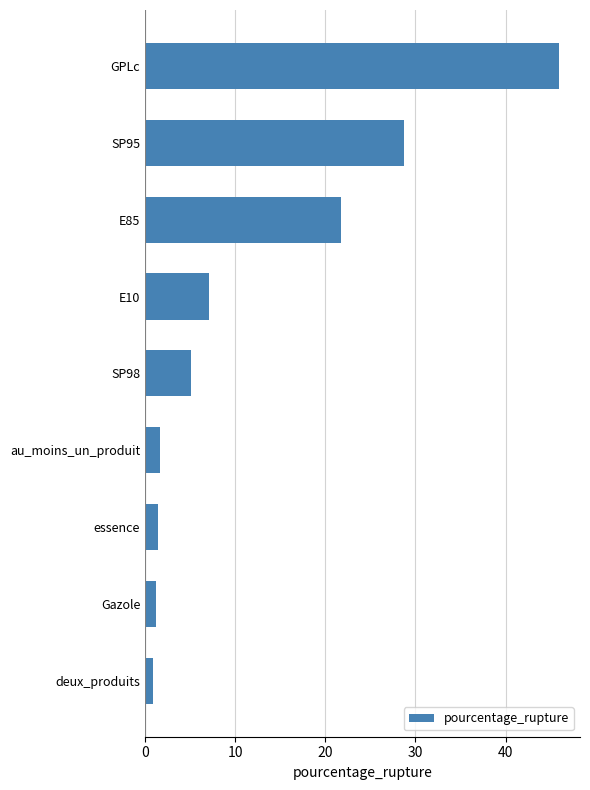

What is the average value?

12.7